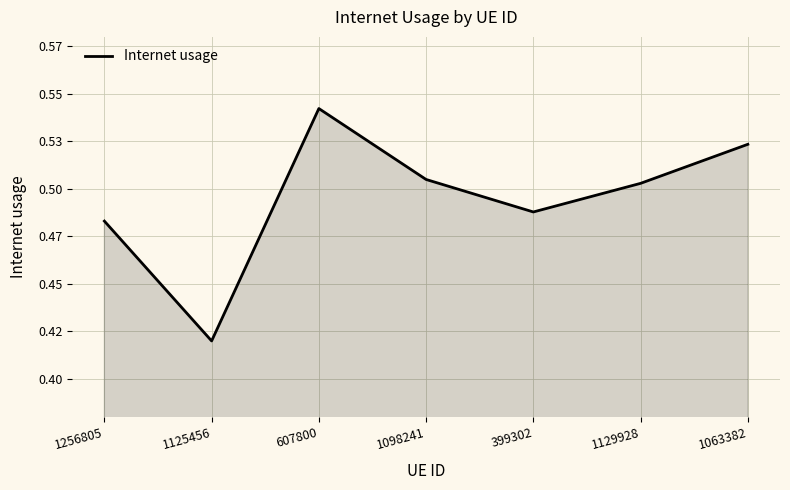

What is the difference between the maximum and minimum values?

0.1